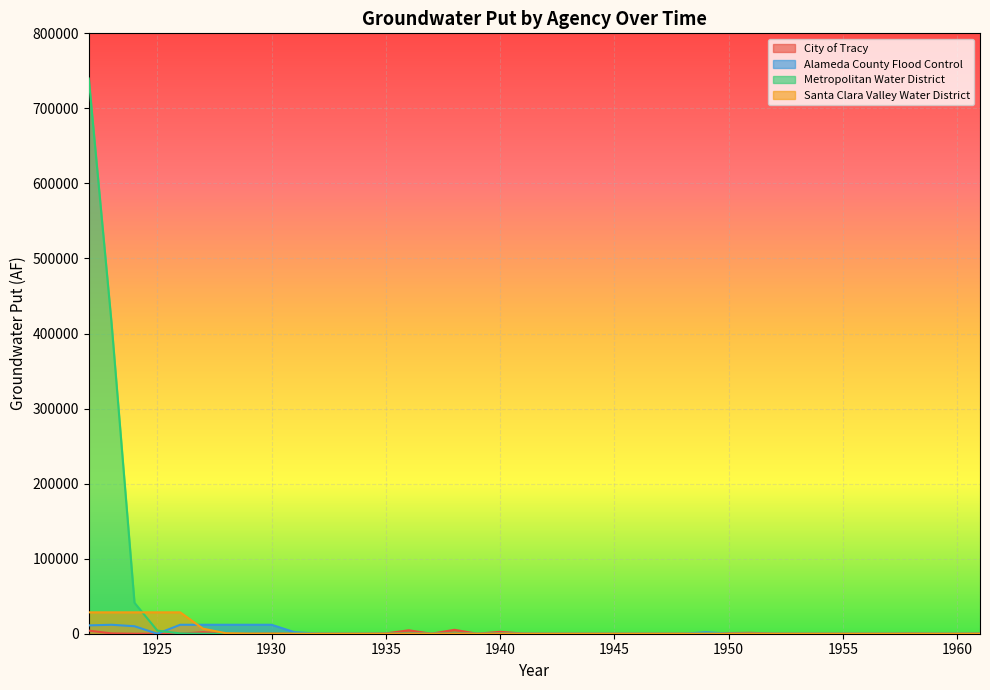

Reading left to right, extract all data points from this chart.

City of Tracy: 4151.7	415.2	0.0	0.0	0.0	2125.9	0.0	0.0	236.2	0.0	0.0	0.0	0.0	395.6	4567.8	0.0	5219.0	0.0	2531.9	253.2	25.3	2.5	0.3	0.0	0.0	0.0	0.0	0.0	880.6	1164.1	116.4	11.6	1.2	0.1	0.0	0.0	428.5	42.8	0.0	389.7
Alameda County Flood Control: 11113.7	11934.8	9968.4	0.0	11934.8	11934.8	11934.8	11934.8	11934.8	2029.7	203.0	20.3	2.0	0.2	0.0	0.0	0.0	0.0	0.0	0.0	0.0	0.0	0.0	0.0	0.0	0.0	0.0	1943.7	194.4	19.4	1.9	0.2	0.0	0.0	0.0	0.0	0.0	0.0	0.0	0.0
Metropolitan Water District: 739800.0	412380.0	41238.0	4123.8	412.4	41.2	4.1	0.4	0.0	0.0	0.0	0.0	0.0	0.0	0.0	0.0	0.0	0.0	0.0	0.0	0.0	0.0	0.0	0.0	0.0	0.0	0.0	0.0	0.0	0.0	0.0	0.0	0.0	0.0	0.0	0.0	0.0	0.0	0.0	0.0
Santa Clara Valley Water District: 28507.5	28507.5	28507.5	28507.5	28507.5	6716.2	671.6	67.2	6.7	0.7	0.1	0.0	0.0	0.0	0.0	0.0	0.0	0.0	0.0	0.0	0.0	0.0	0.0	0.0	0.0	0.0	0.0	0.0	0.0	0.0	0.0	0.0	0.0	0.0	0.0	0.0	0.0	0.0	0.0	0.0